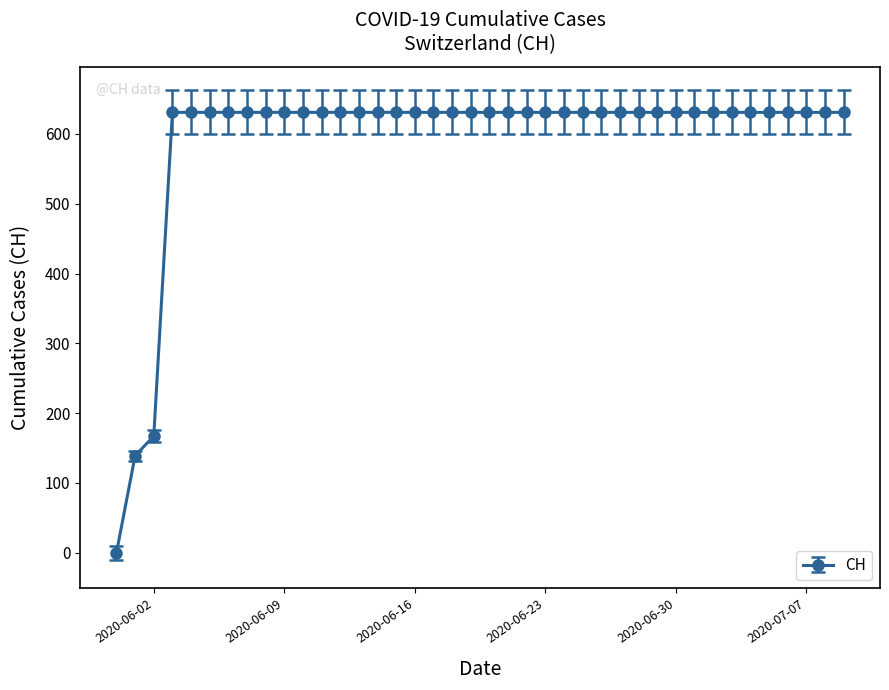

Reading left to right, transcribe all the data shown in this chart.

0	139	167	631	631	631	631	631	631	631	631	631	631	631	631	631	631	631	631	631	631	631	631	631	631	631	631	631	631	631	631	631	631	631	631	631	631	631	631	631